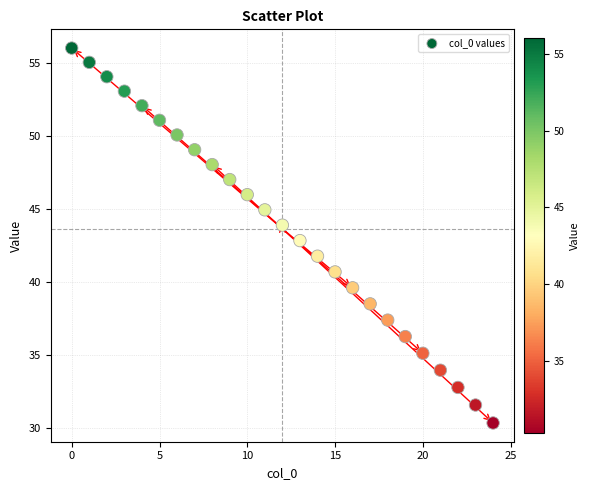

What is the range of Y values (max minus min)?

25.7